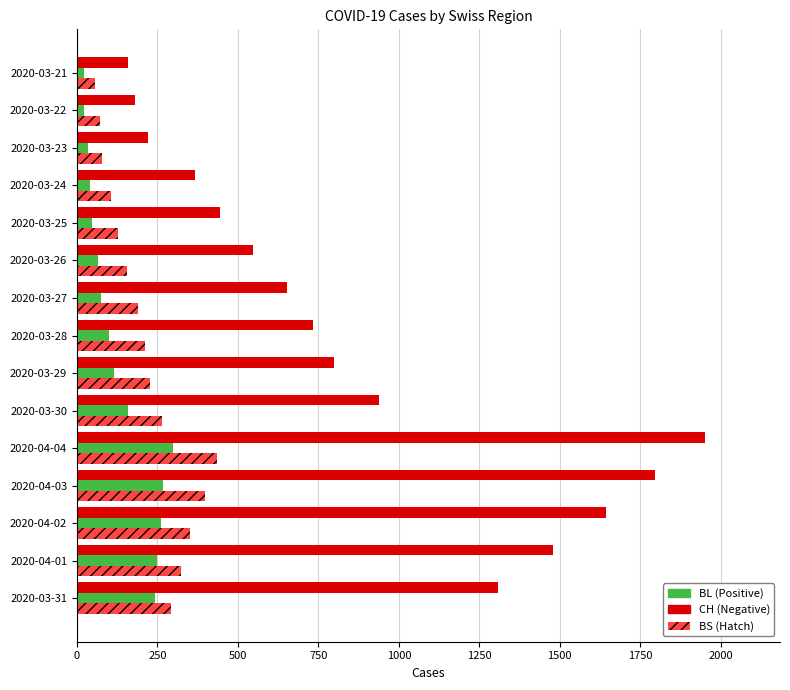

What is the spread (max minus min) of values at 2020-04-02?

1381